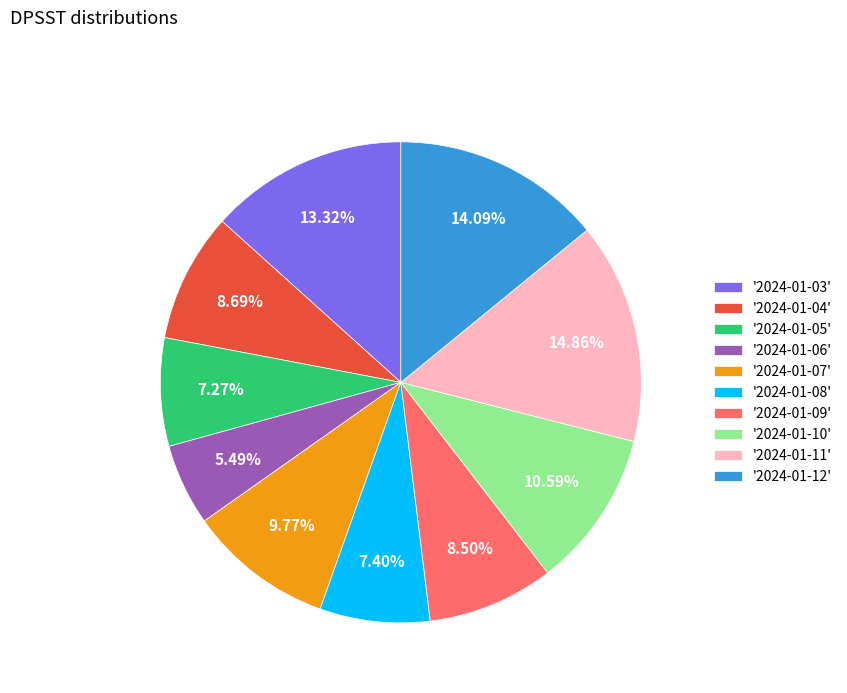

Does '2024-01-05' represent more than half of the total?

No